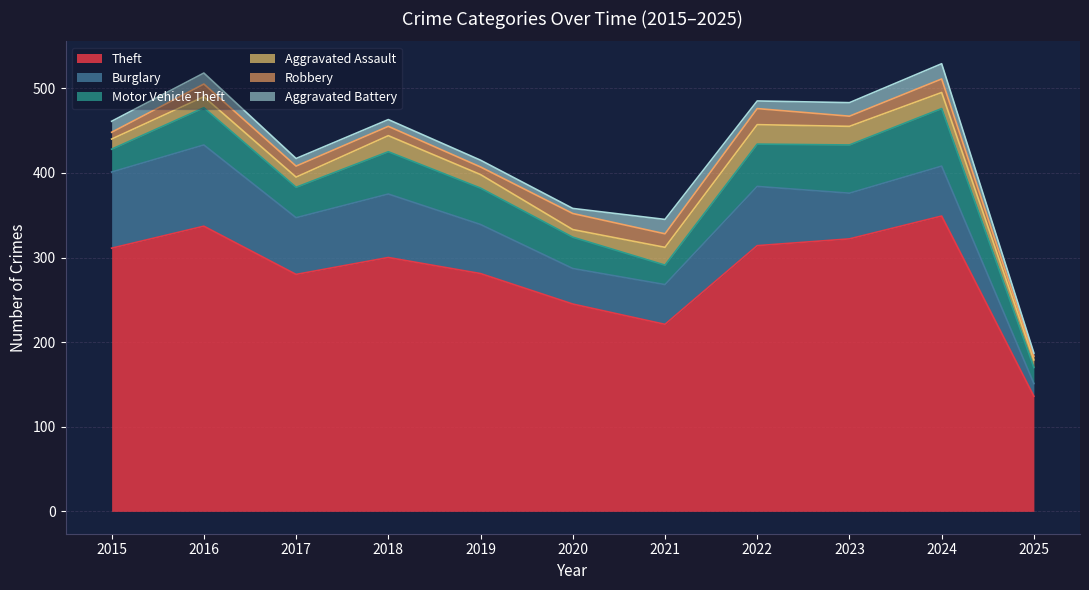

At which category is the sum across all series the highest?

2024